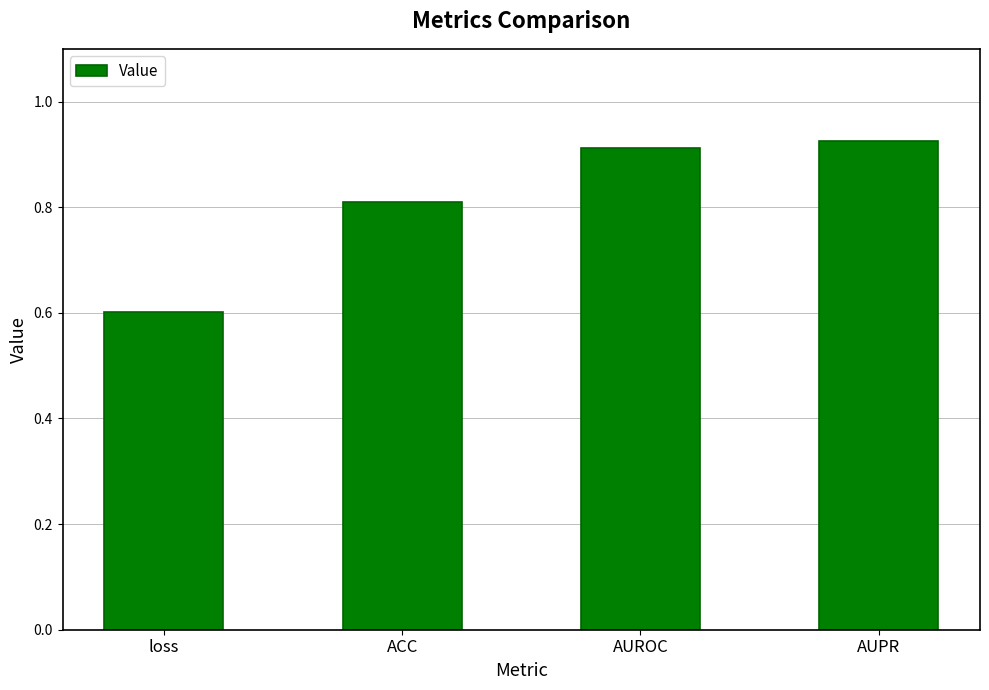

The chart shows a value of 0.8 at ACC. True or false?

True